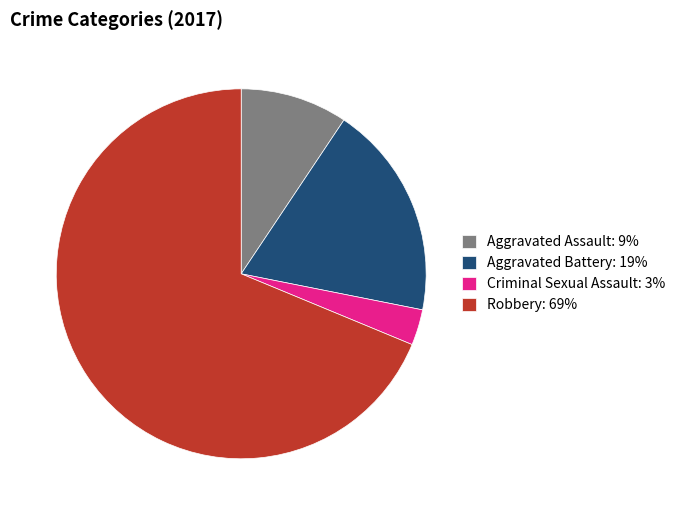

Do Aggravated Assault: 9% and Robbery: 69% together represent more than half of the pie?

Yes